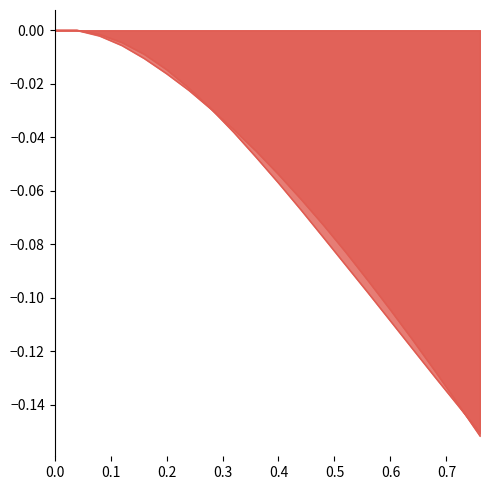

Does the chart display data point markers on the line(s)?

No